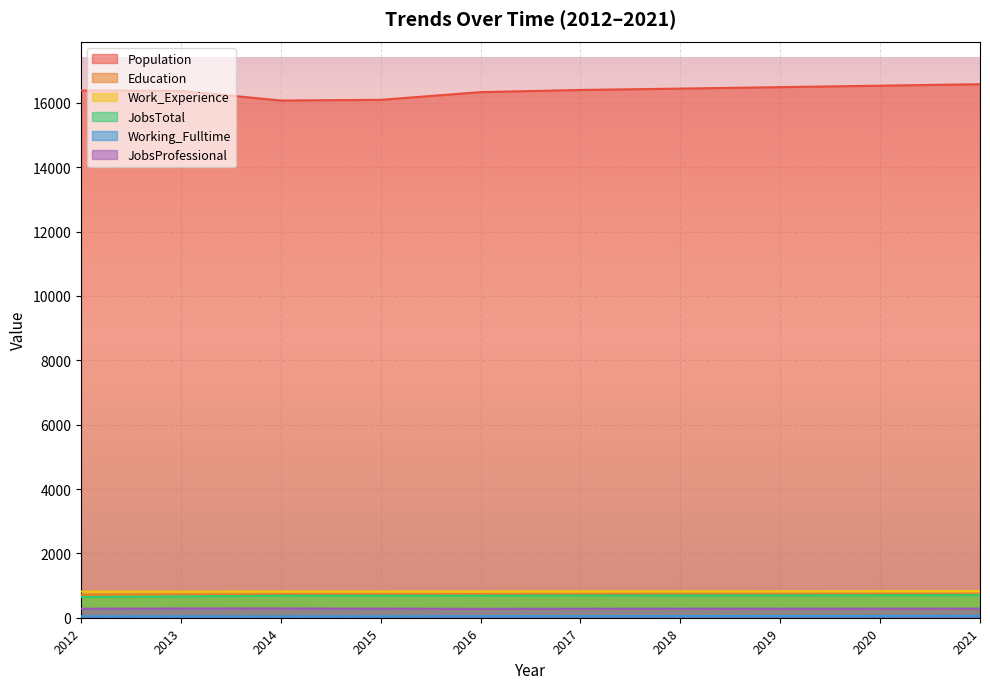

How many lines are shown in the chart?

6